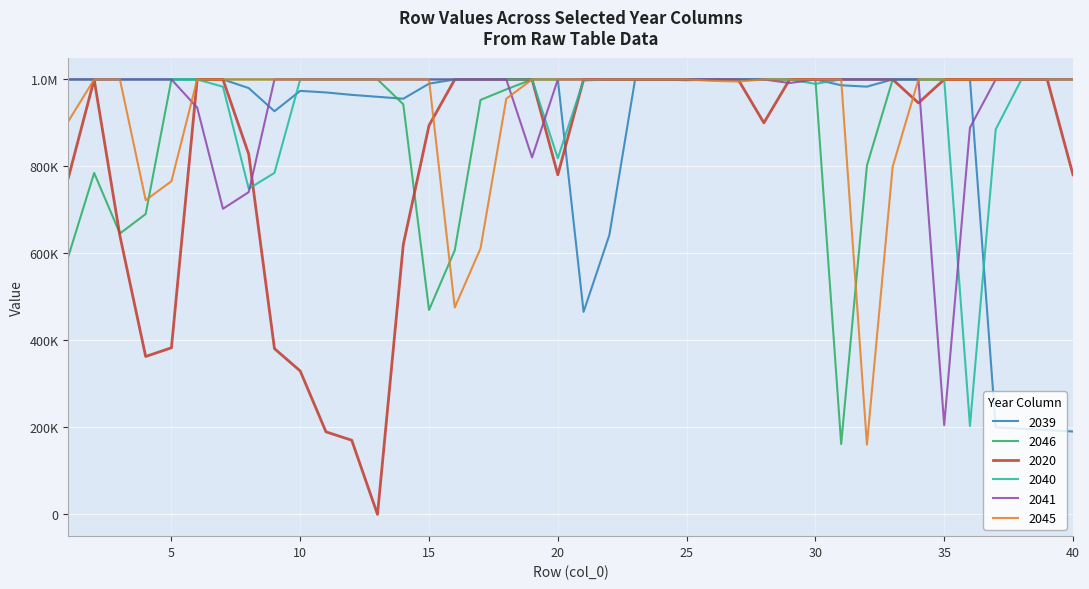

Reading right to left, what are all the values shown in this chart?

2039: 190546	193804	197023	200204	1000000	1000000	1000000	1000000	983439	986619	1000000	1000000	1000000	1000000	1000000	1000000	1000000	1000000	642082	465661	1000000	1000000	1000000	1000000	1000000	990274	955626	960096	964527	970096	973717	926927	980100	1000000	1000000	1000000	1000000	1000000	1000000	1000000
2046: 1000000	1000000	1000000	1000000	1000000	1000000	1000000	1000000	802226	161727	1000000	1000000	1000000	1000000	1000000	998103	1000000	1000000	1000000	1000000	1000000	1000000	977136	952923	607406	469968	942922	1000000	1000000	1000000	1000000	1000000	1000000	1000000	1000000	1000000	690535	645820	785044	593489
2020: 780728	1000000	1000000	1000000	1000000	1000000	945923	1000000	1000000	1000000	1000000	1000000	900212	1000000	1000000	1000000	1000000	1000000	1000000	1000000	780728	1000000	1000000	1000000	1000000	894276	620084	0	170510	189813	329680	381161	828126	1000000	1000000	383087	363078	640495	1000000	774368
2040: 1000000	1000000	1000000	885253	203358	1000000	1000000	1000000	1000000	1000000	989771	1000000	1000000	1000000	1000000	1000000	1000000	1000000	1000000	997645	818819	1000000	1000000	1000000	1000000	1000000	1000000	1000000	1000000	1000000	1000000	785145	748801	983246	1000000	1000000	1000000	1000000	1000000	1000000
2041: 1000000	1000000	1000000	1000000	889138	205290	1000000	1000000	1000000	1000000	1000000	991696	1000000	1000000	1000000	1000000	1000000	1000000	1000000	1000000	1000000	820721	1000000	1000000	1000000	1000000	1000000	1000000	1000000	1000000	1000000	1000000	740929	702653	935166	1000000	1000000	1000000	1000000	1000000
2045: 1000000	1000000	1000000	1000000	1000000	1000000	1000000	799417	160345	1000000	1000000	1000000	1000000	995201	996728	1000000	1000000	1000000	1000000	1000000	1000000	1000000	955762	611682	475691	1000000	1000000	1000000	1000000	1000000	1000000	1000000	1000000	1000000	1000000	765872	722540	1000000	1000000	904104